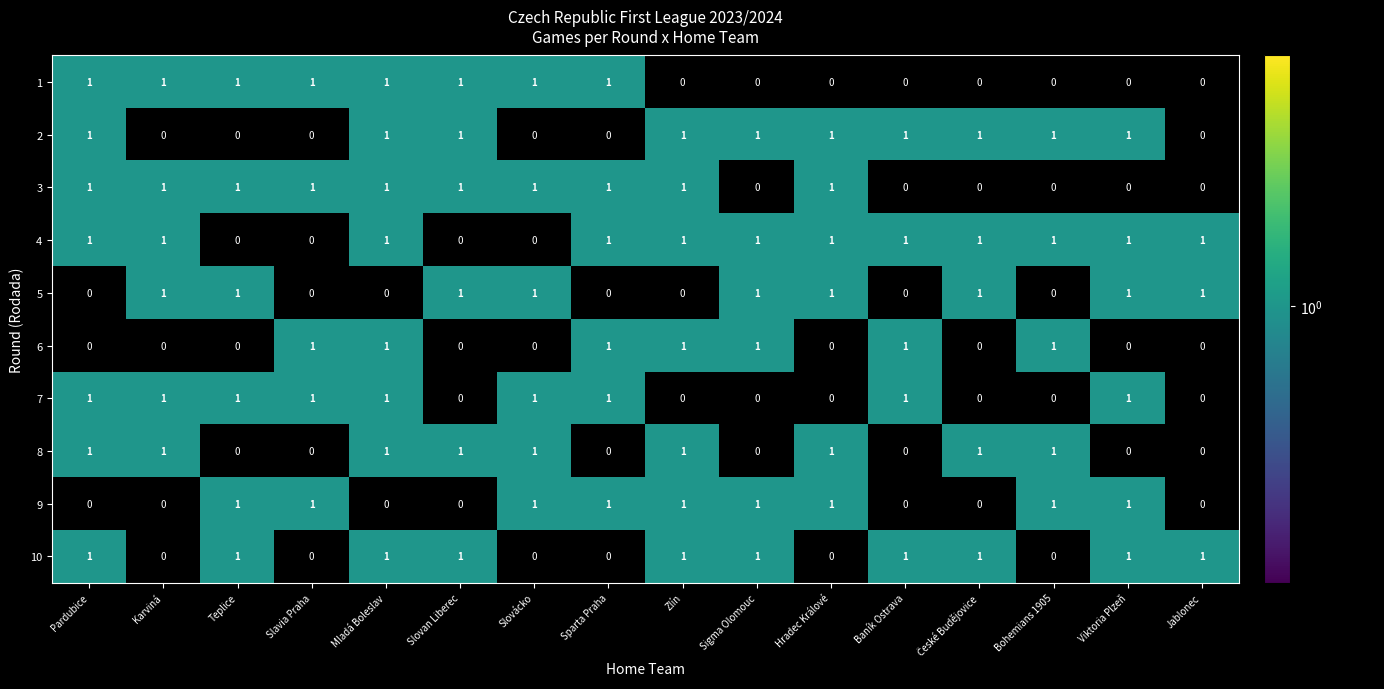

The value of 8 at Slovácko is 1. True or false?

True